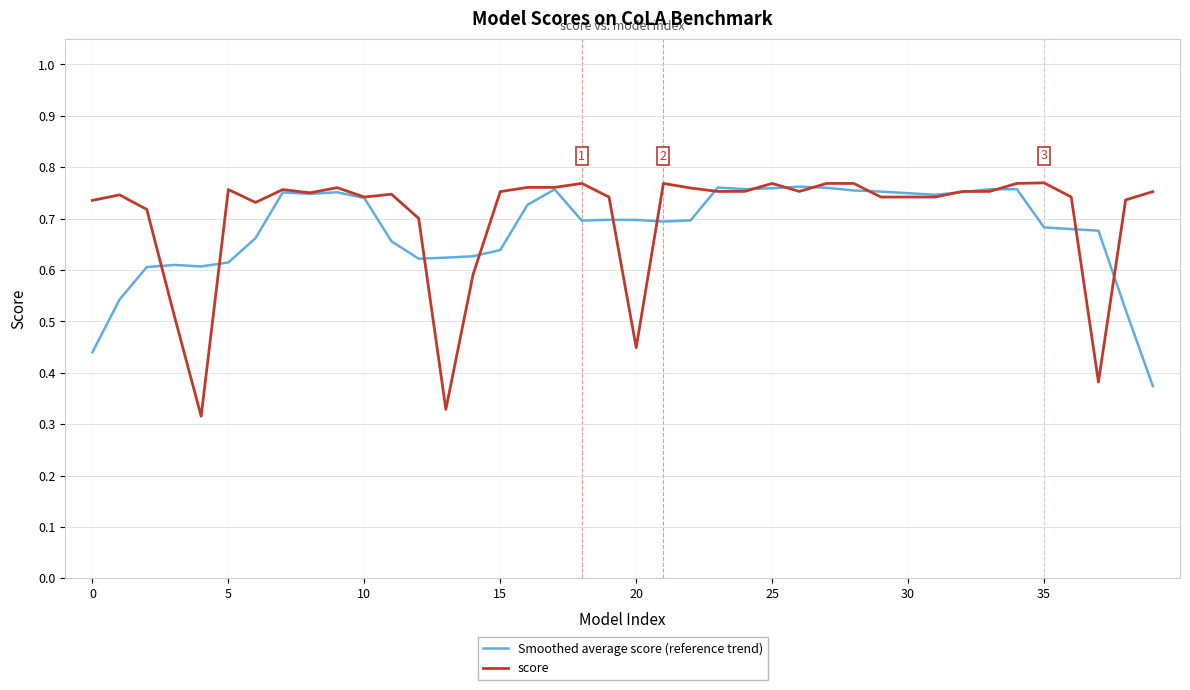

What is the sum of all score values?

28.1